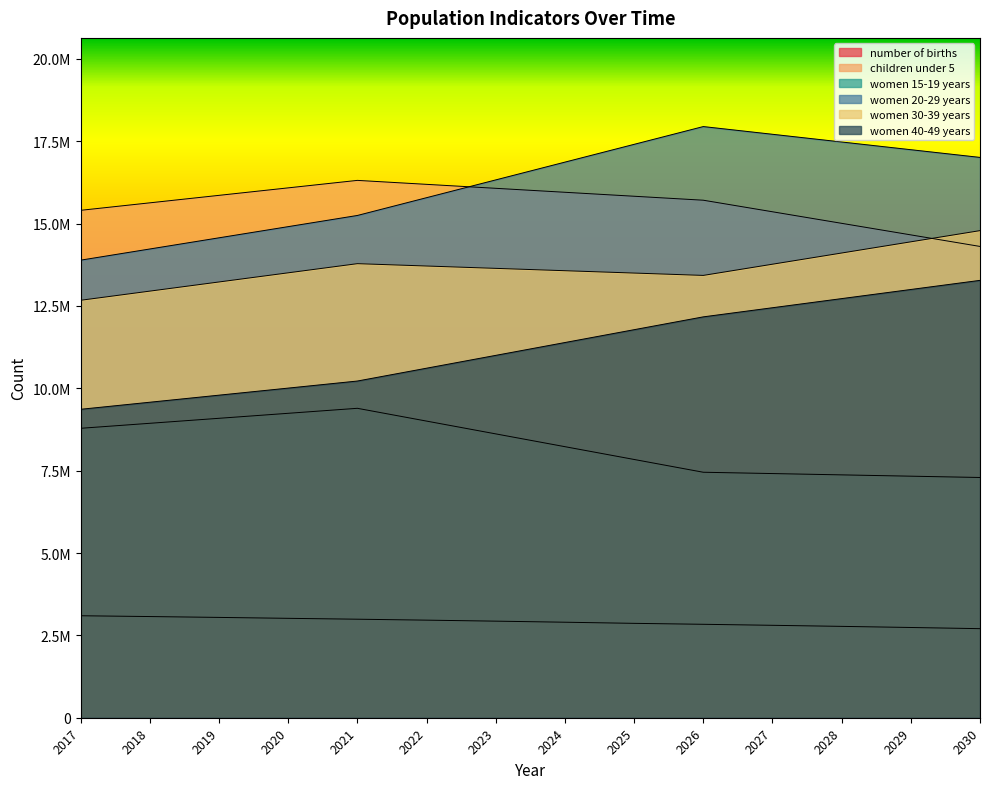

Is the value of women 20-29 years at 2017 greater than the value of children under 5 at 2018?

No